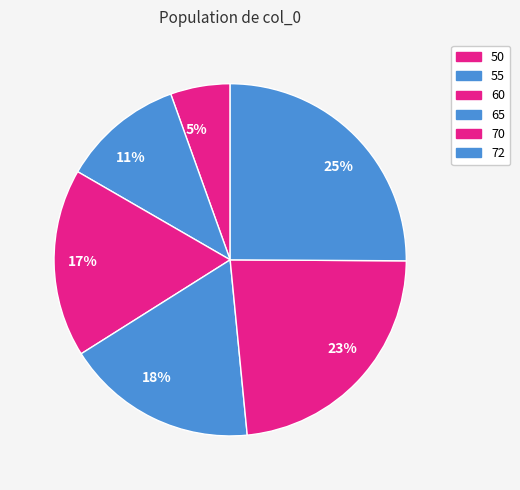

True or false: 5% accounts for 14% of the total.

False